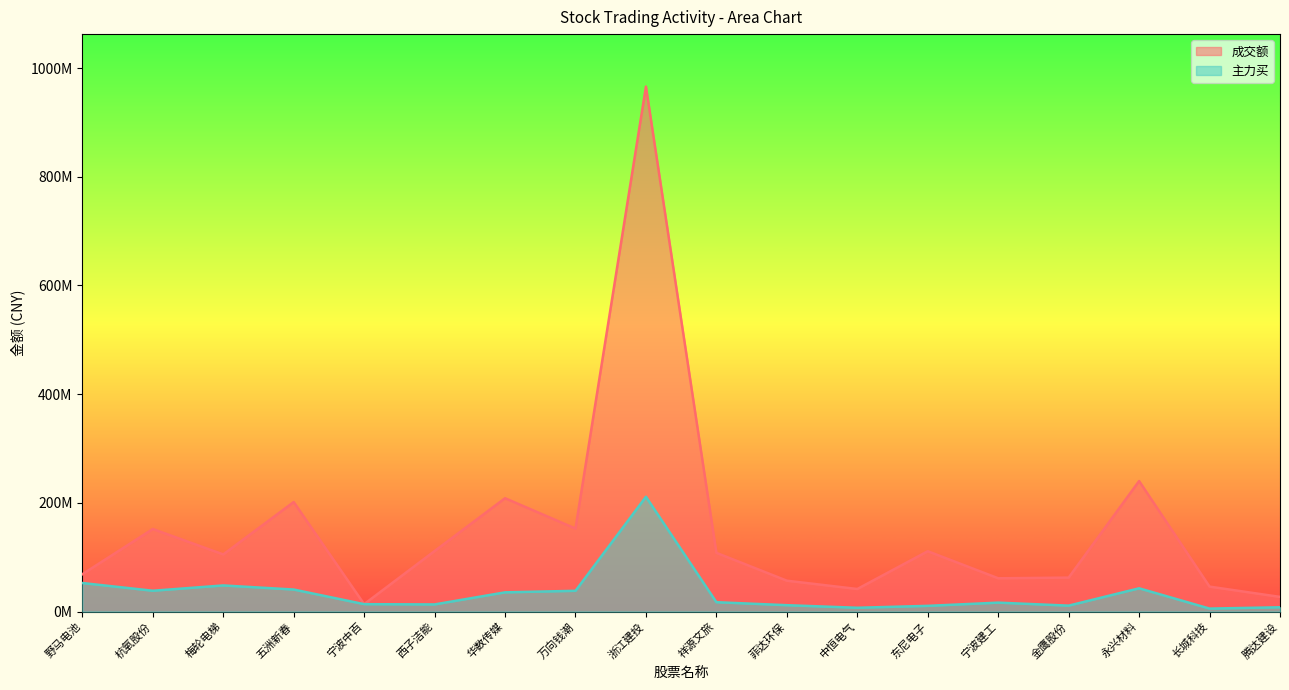

At which label is 主力买 closest to 108348835?

野马电池